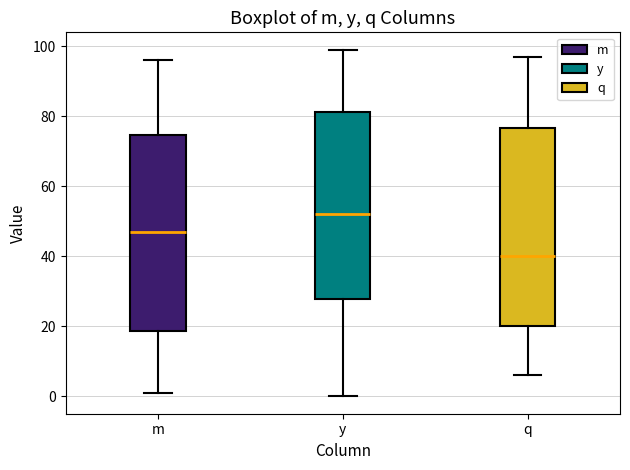

Which box's median line is the highest?

y